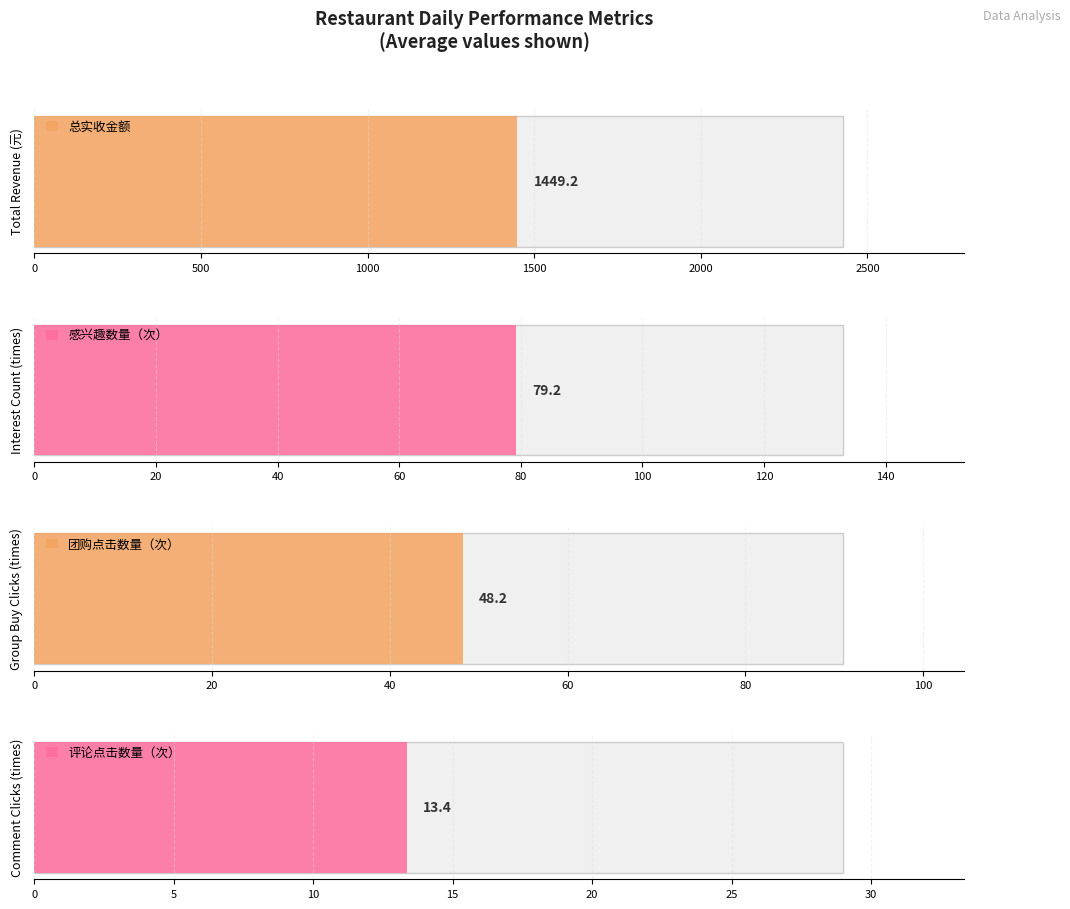

Does the chart contain stacked bars?

No